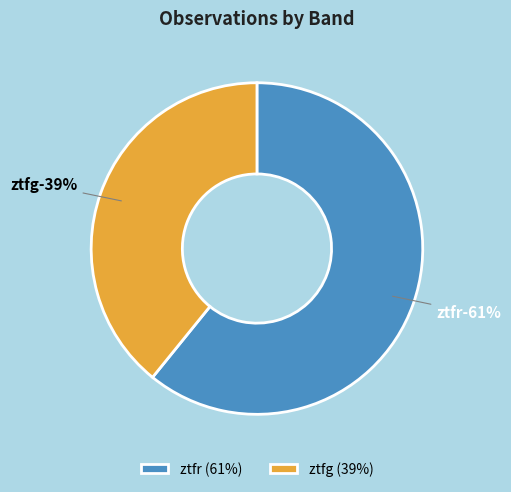

Rank the categories by value from lowest to highest.

ztfg, ztfr